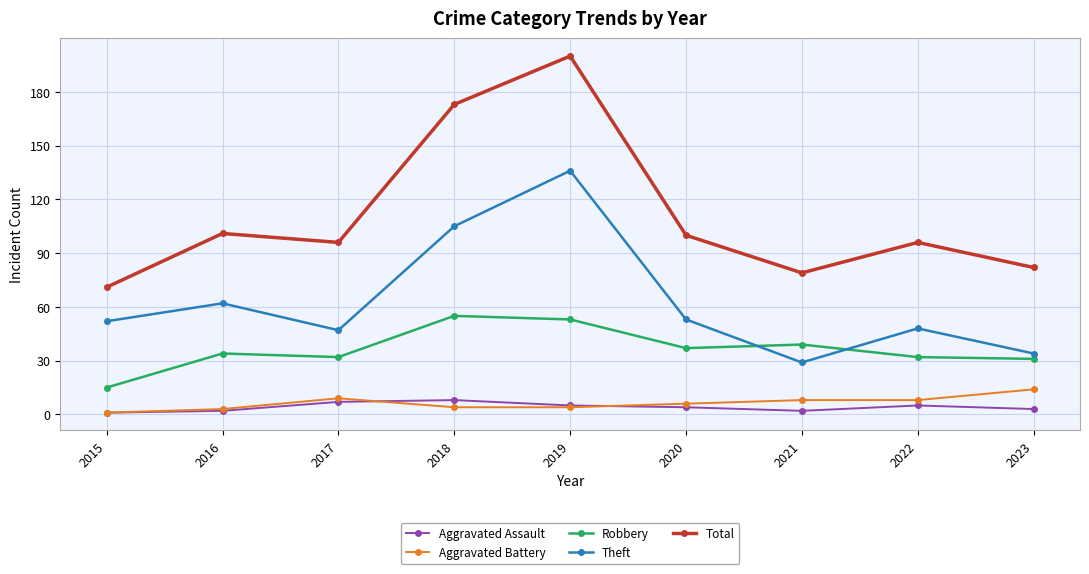

Which series has the widest spread of values?

Total